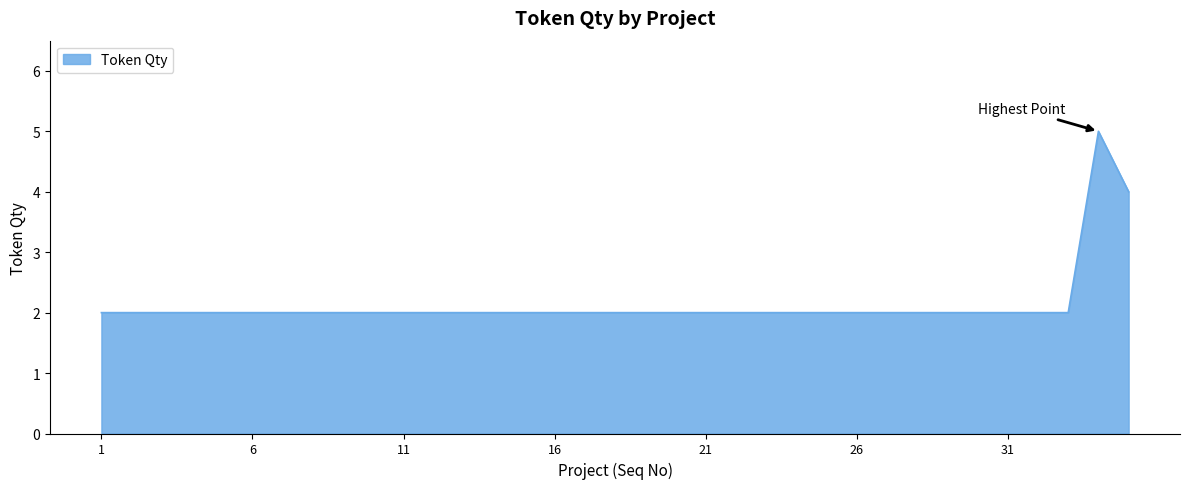

How many lines are shown in the chart?

1